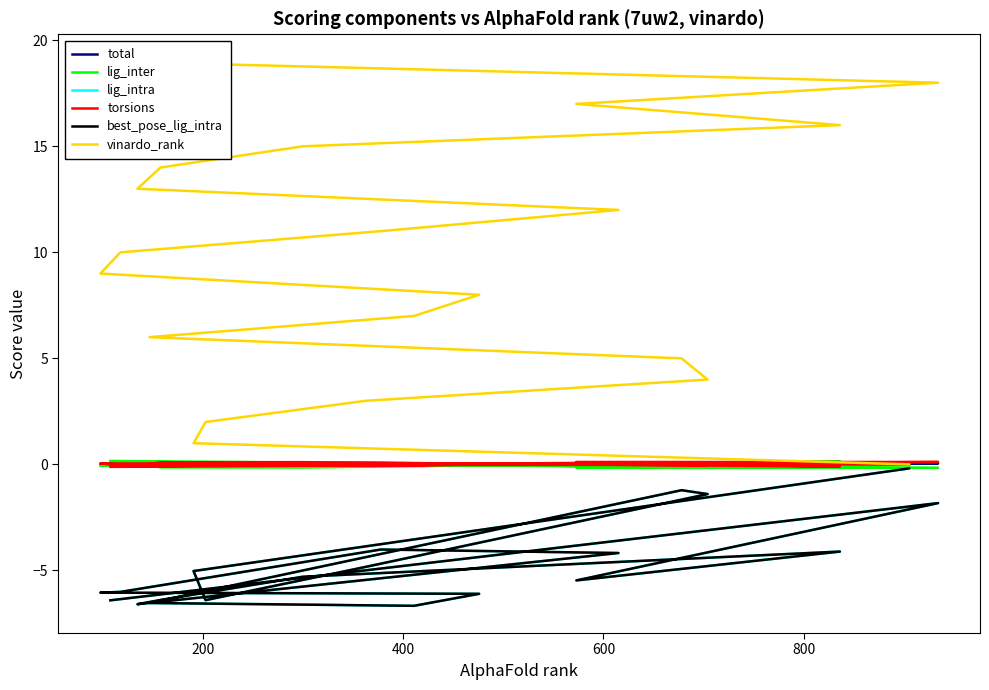

How many interior local valleys does the lig_inter series have?

6